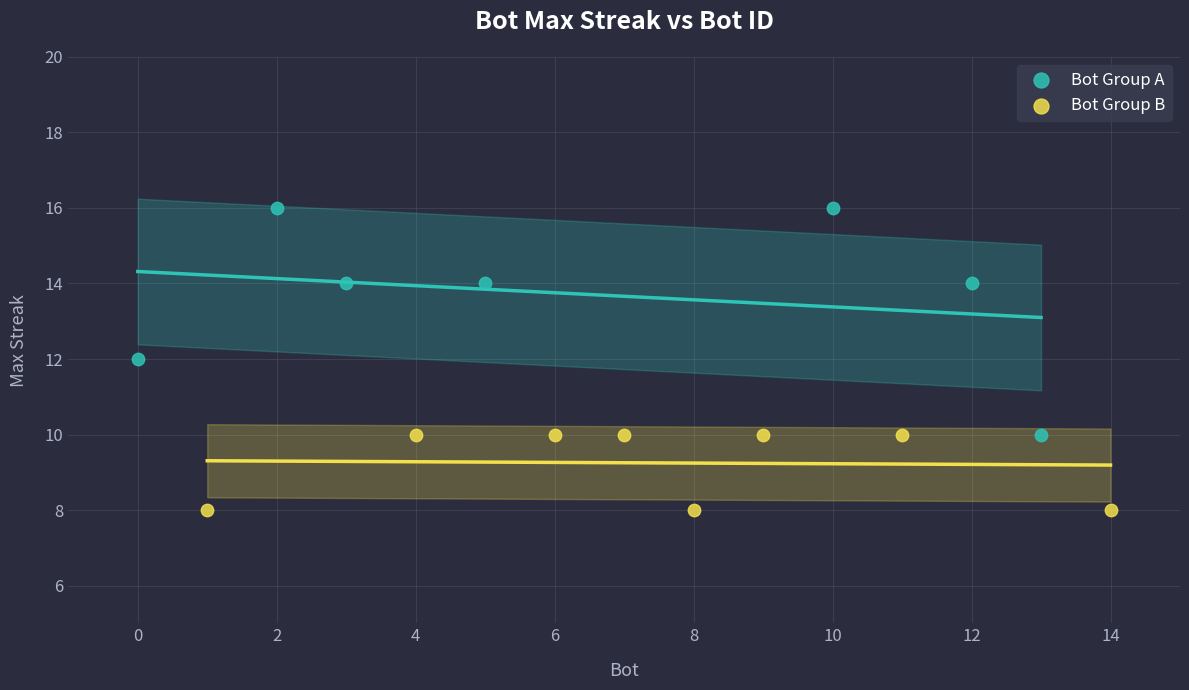

Which series reaches the maximum Y coordinate?

Bot Group A